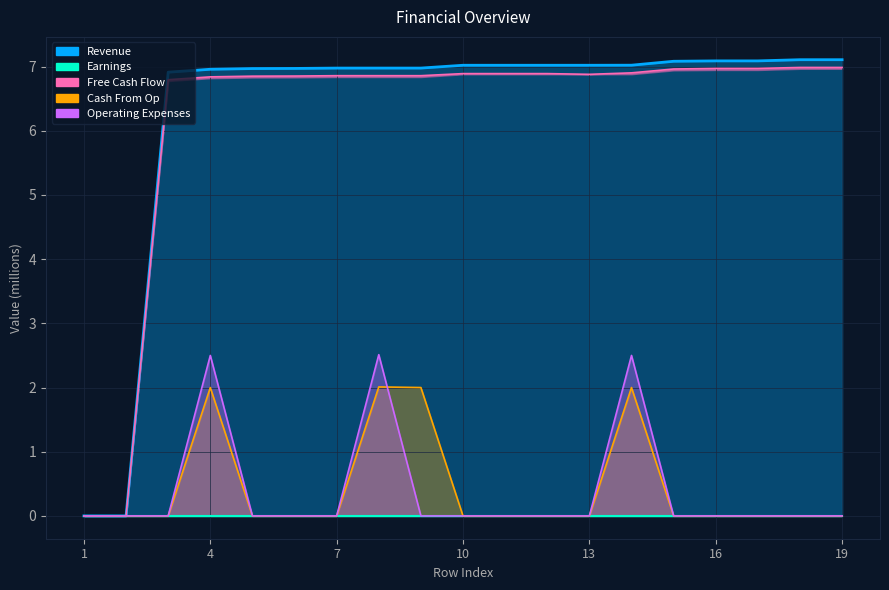

What is the difference between the maximum and second lowest values in the Revenue series?

7.1